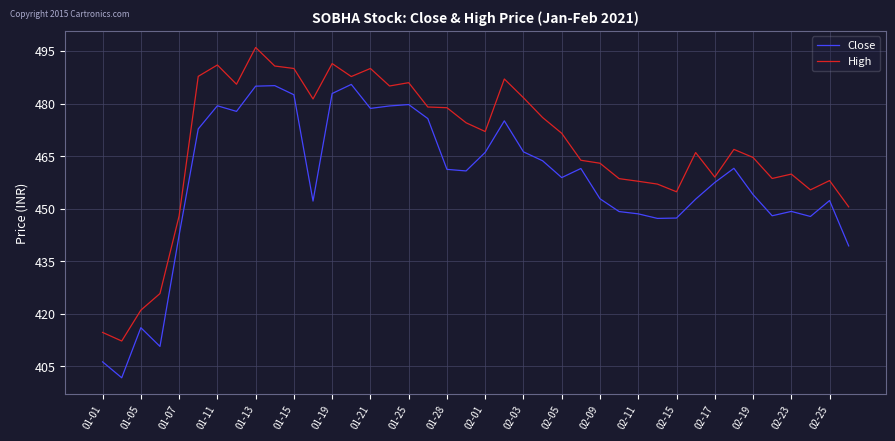

Which series has the largest total across all categories?

High